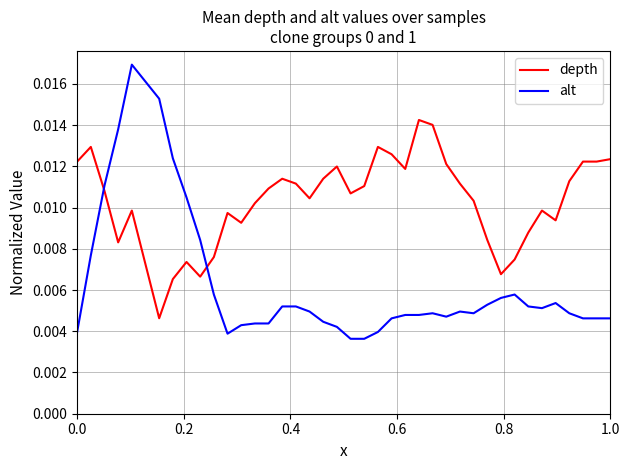

Which series has the widest spread of values?

alt